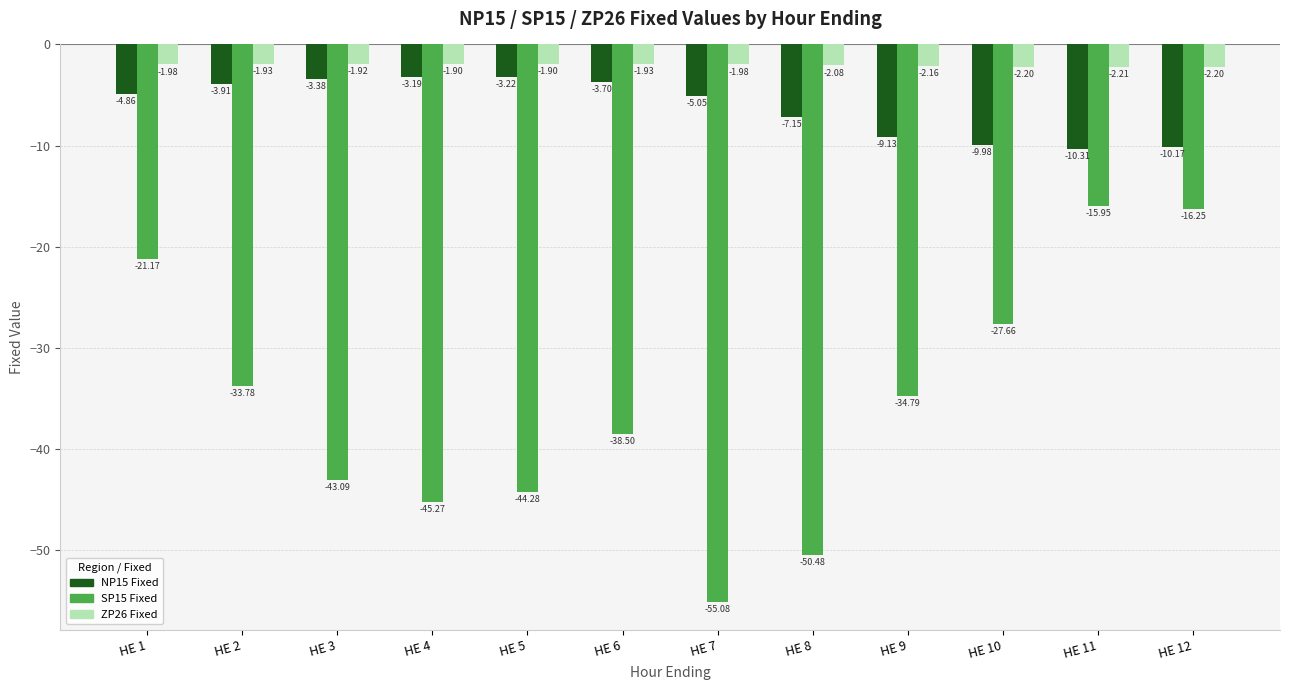

Is the value of ZP26 Fixed at HE 12 greater than the value of SP15 Fixed at HE 9?

Yes